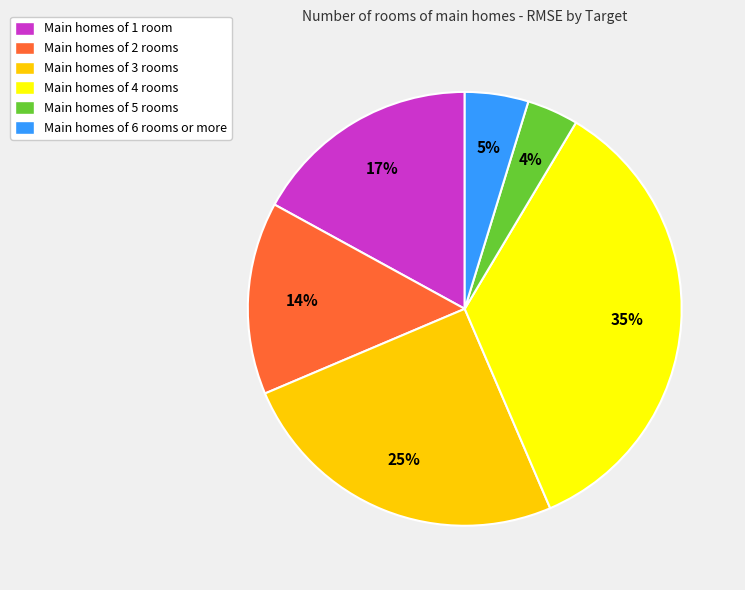

Is there any slice that represents more than half of the pie?

No